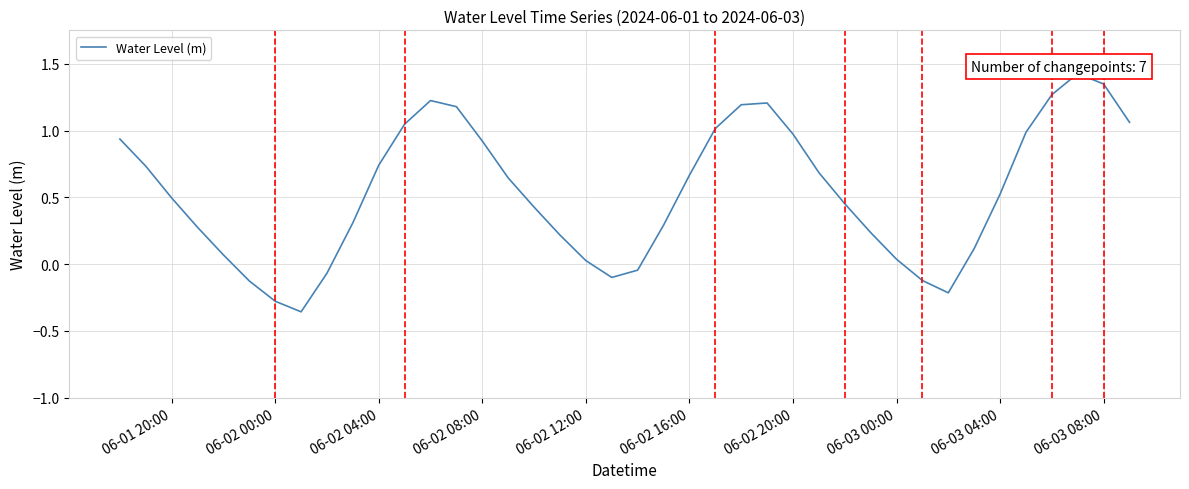

The chart shows a value of 1.9 at 39. True or false?

False